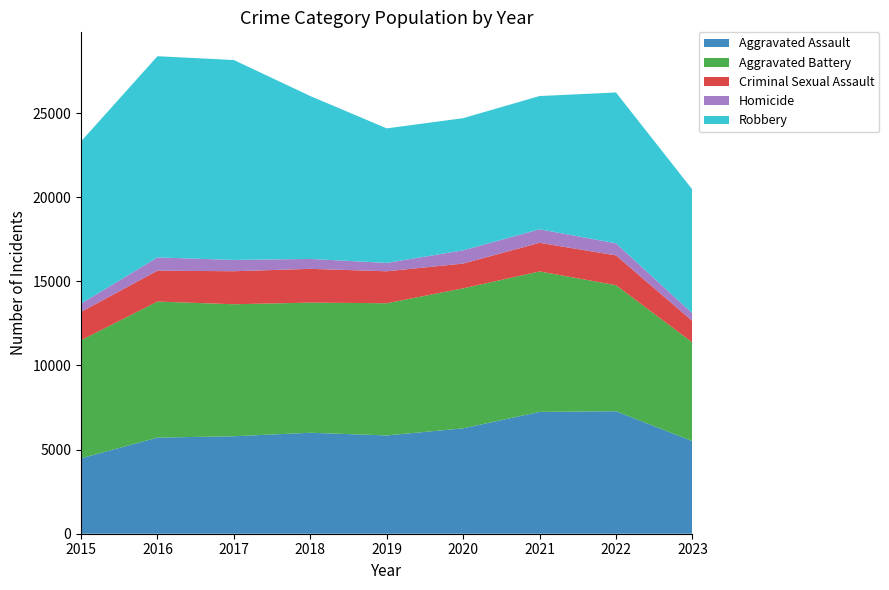

Reading right to left, transcribe all the data shown in this chart.

Aggravated Assault: 2023=5503	2022=7280	2021=7242	2020=6262	2019=5841	2018=6001	2017=5793	2016=5712	2015=4480
Aggravated Battery: 2023=5863	2022=7491	2021=8347	2020=8321	2019=7857	2018=7734	2017=7845	2016=8086	2015=7018
Criminal Sexual Assault: 2023=1277	2022=1770	2021=1701	2020=1472	2019=1899	2018=2007	2017=1962	2016=1835	2015=1683
Homicide: 2023=453	2022=719	2021=804	2020=787	2019=498	2018=589	2017=672	2016=786	2015=496
Robbery: 2023=7358	2022=8964	2021=7918	2020=7855	2019=7995	2018=9681	2017=11880	2016=11960	2015=9638